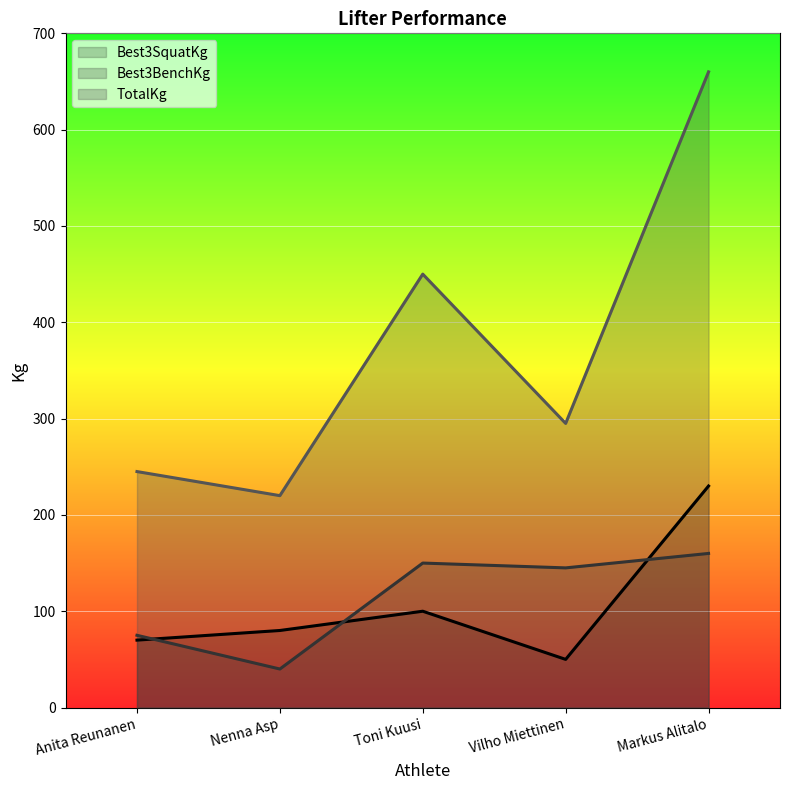

How many lines are shown in the chart?

3